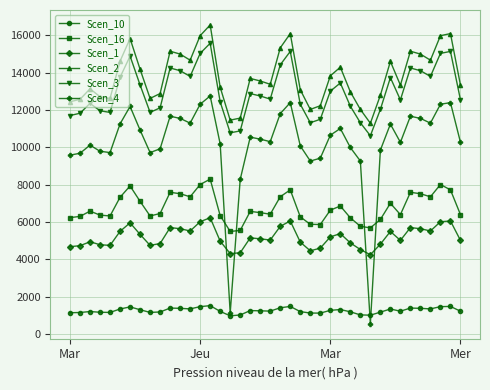

What is the difference between the second highest and second lowest values in the Scen_4 series?

11262.5